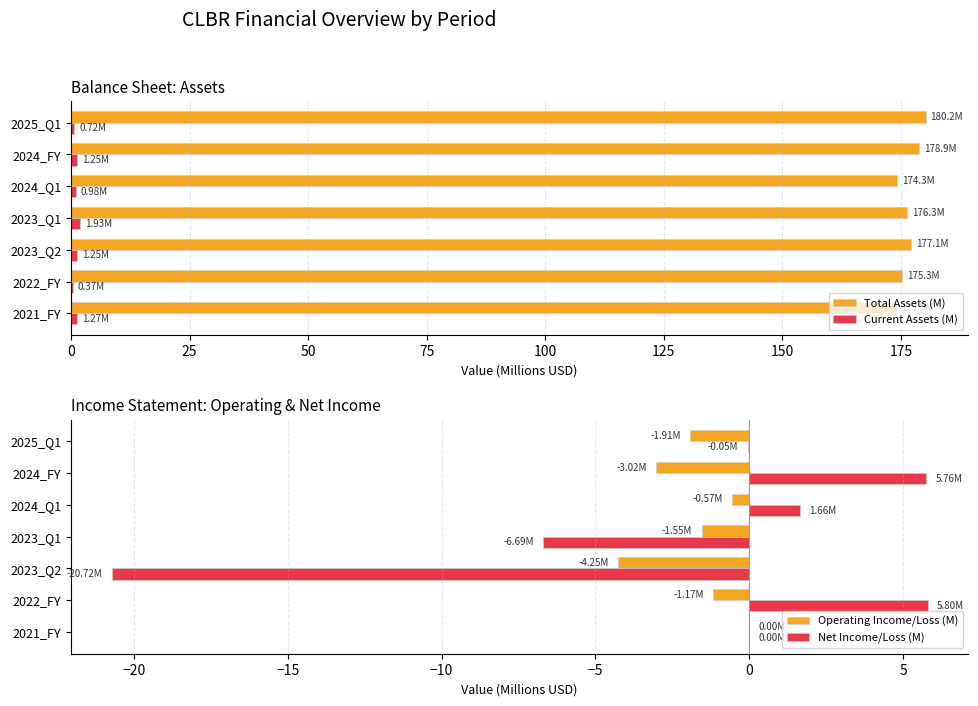

What is the difference between the maximum and second lowest values in the Net Income/Loss (M) series?

12.5